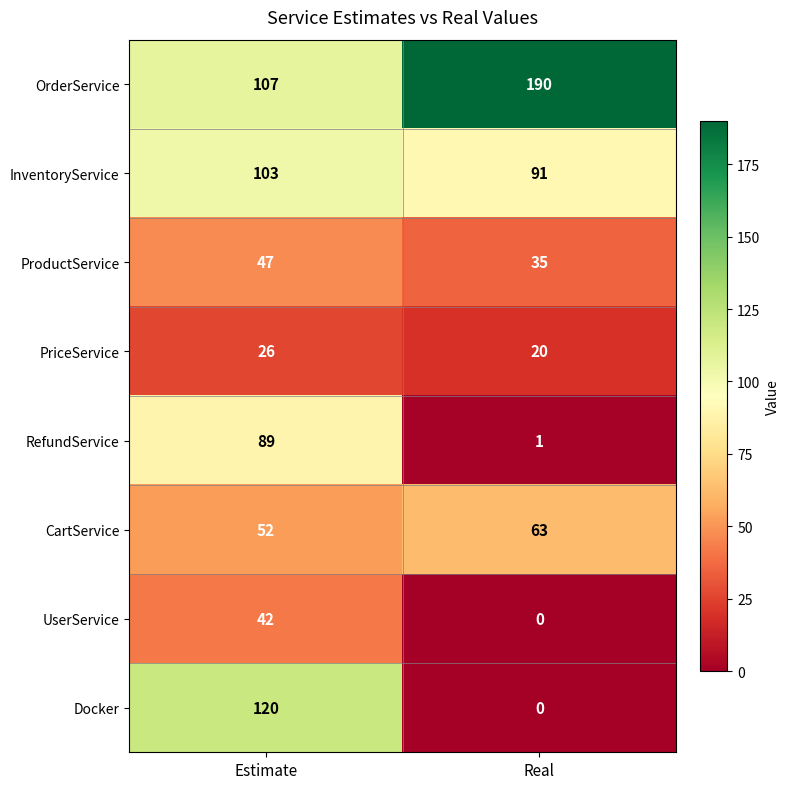

Which category has the lowest value across all series?

Real